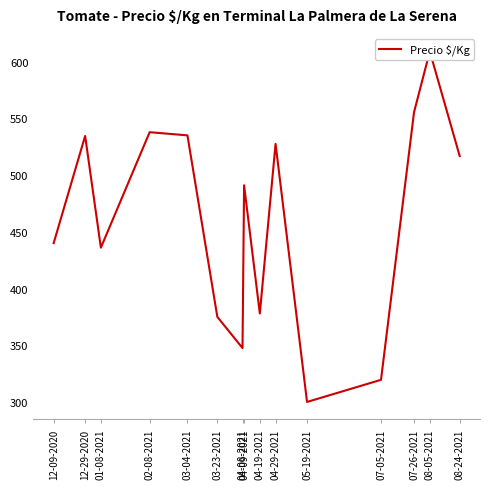

Between 03-23-2021 and 08-05-2021, which is larger?

08-05-2021